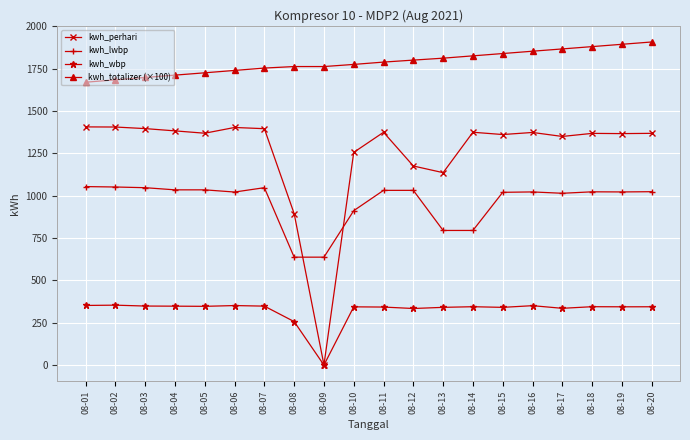

Between 08-15 and 08-19, which series saw the biggest shift?

kwh_totalizer (×100)